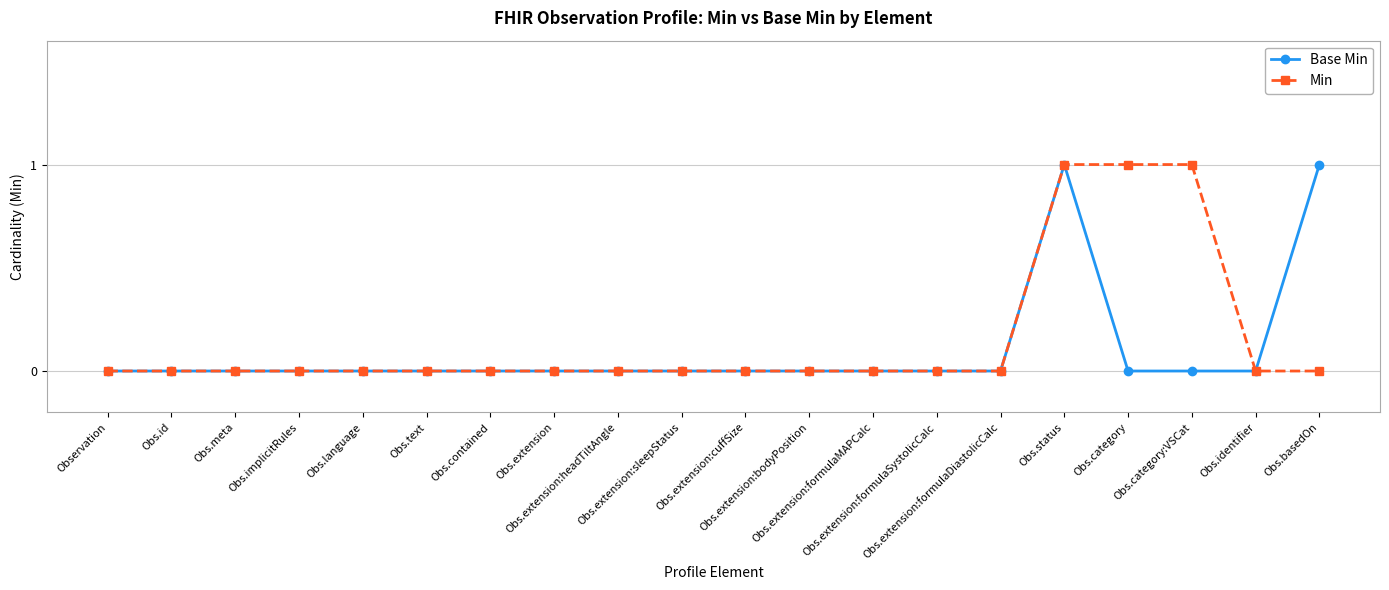

What is the label of the 16th point from the left?

Obs.status